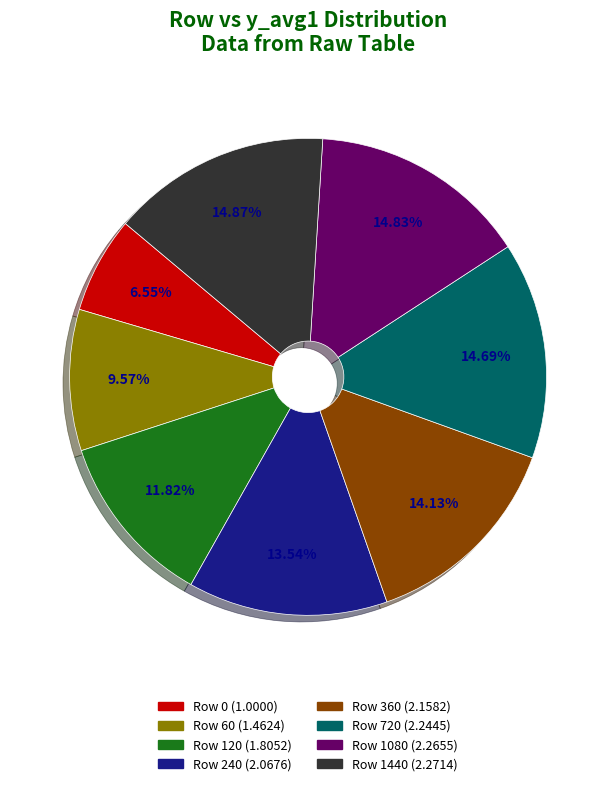

Does any single category account for the majority?

No